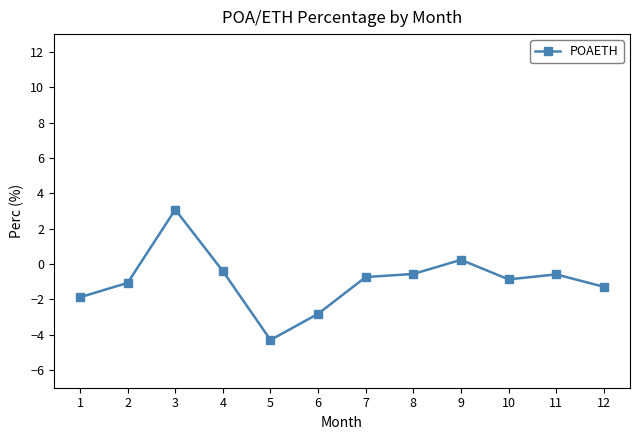

Reading left to right, what are all the values shown in this chart?

1=-1.9	2=-1.1	3=3.1	4=-0.4	5=-4.3	6=-2.8	7=-0.7	8=-0.6	9=0.2	10=-0.9	11=-0.6	12=-1.3